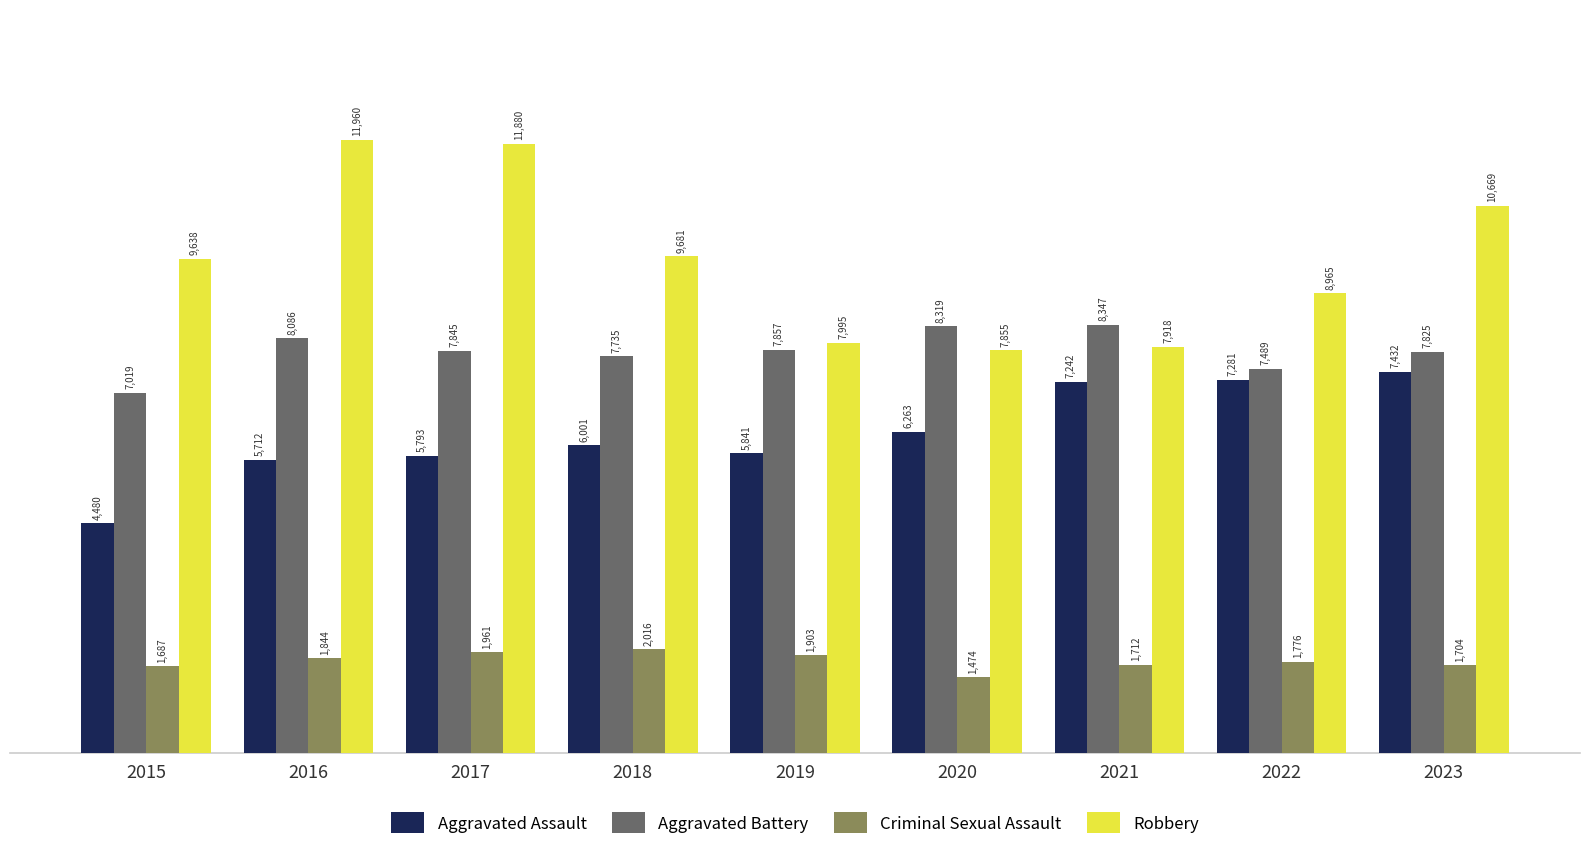

At which label is Robbery closest to 9907?

2018